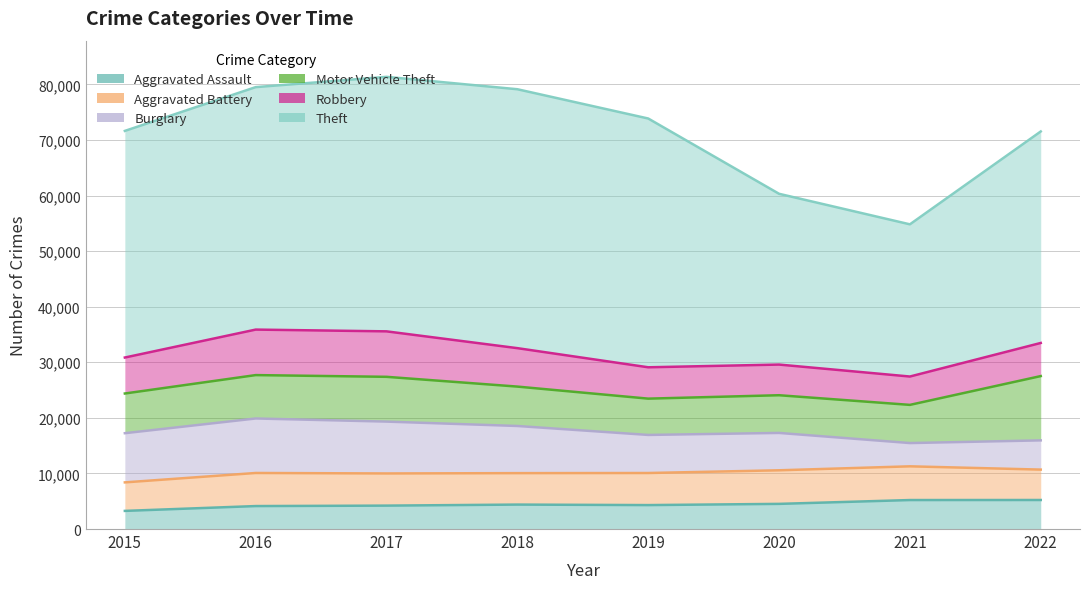

At which category is the sum across all series the highest?

2017